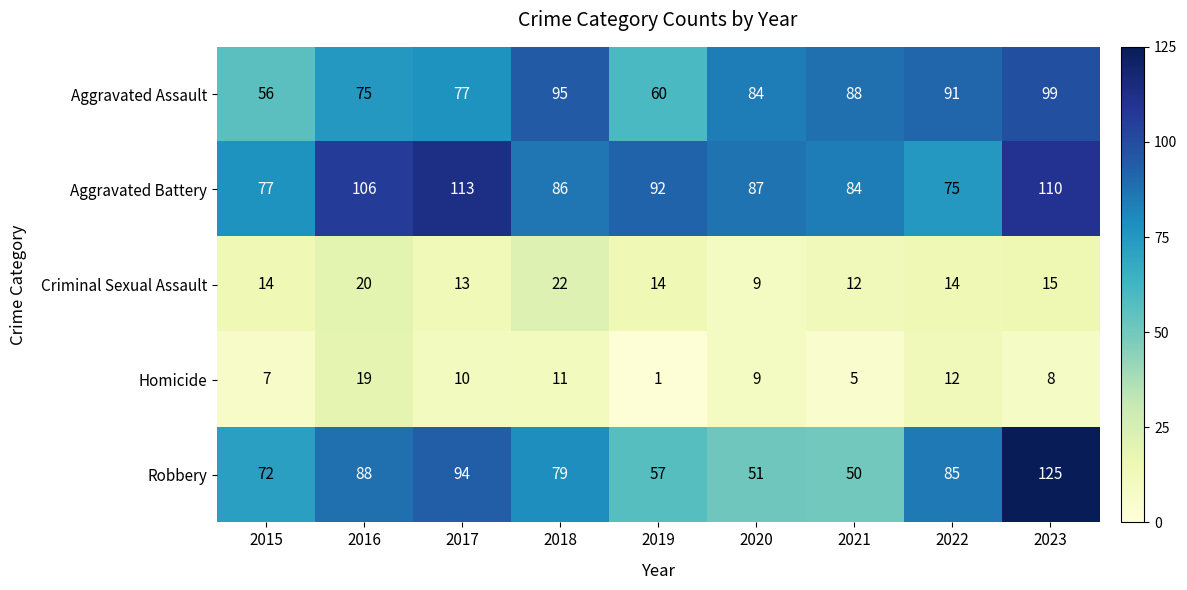

Is it true that Aggravated Assault equals 75 at 2016?

True